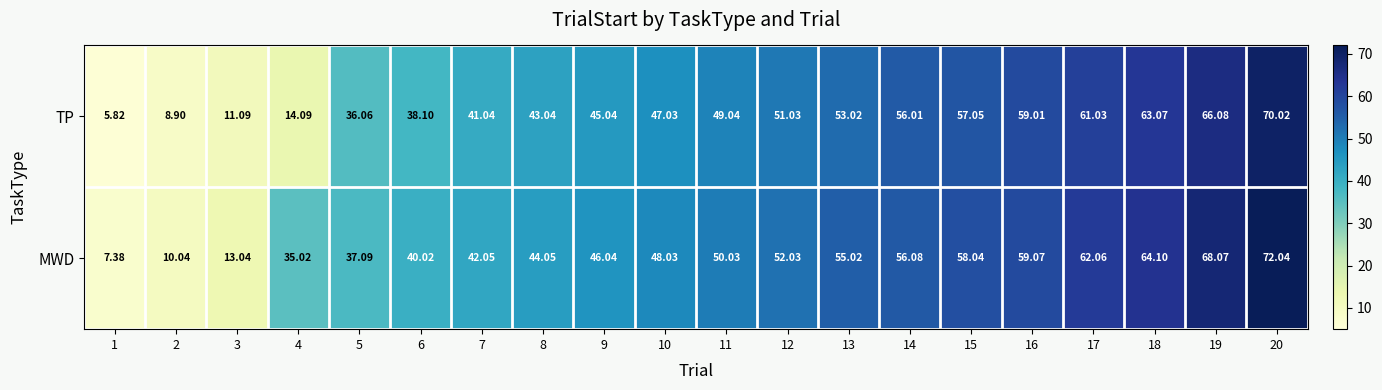

Rank the series by their maximum value, from lowest to highest.

TP, MWD